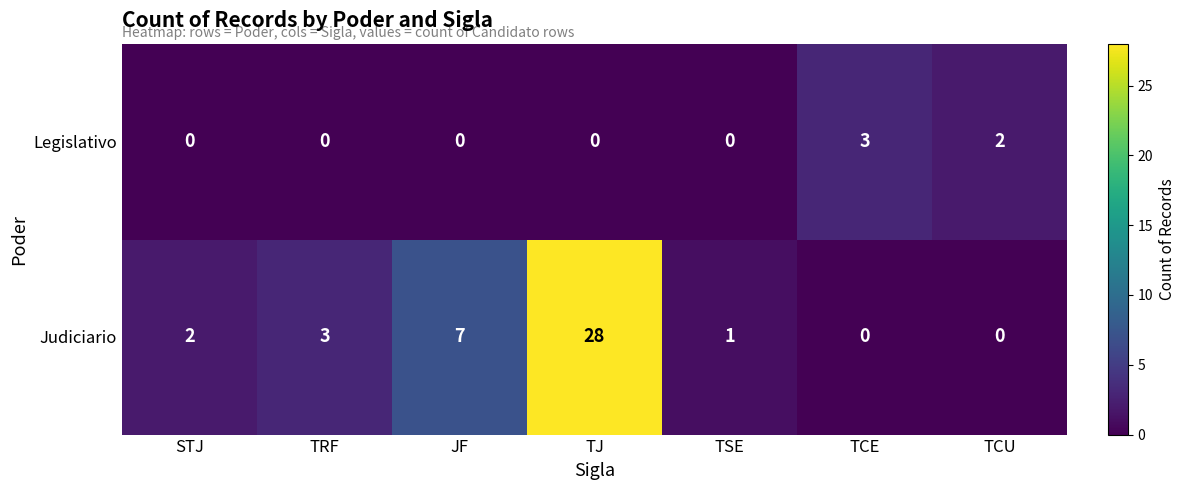

Reading left to right, list all the values displayed in this chart.

Legislativo: 0	0	0	0	0	3	2
Judiciario: 2	3	7	28	1	0	0